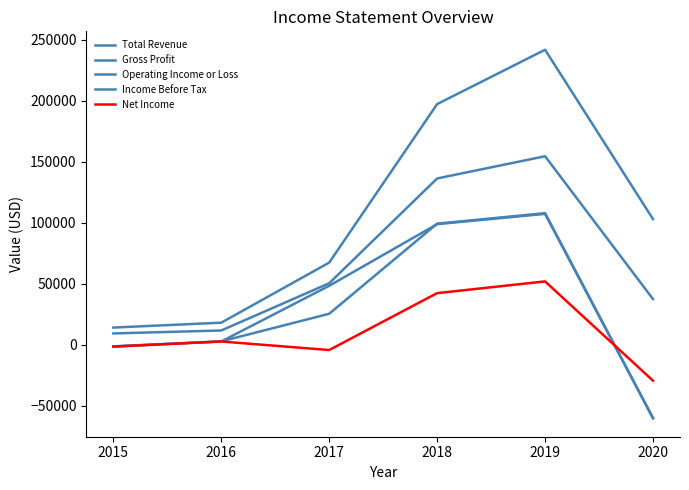

Which series has the largest total across all categories?

Total Revenue